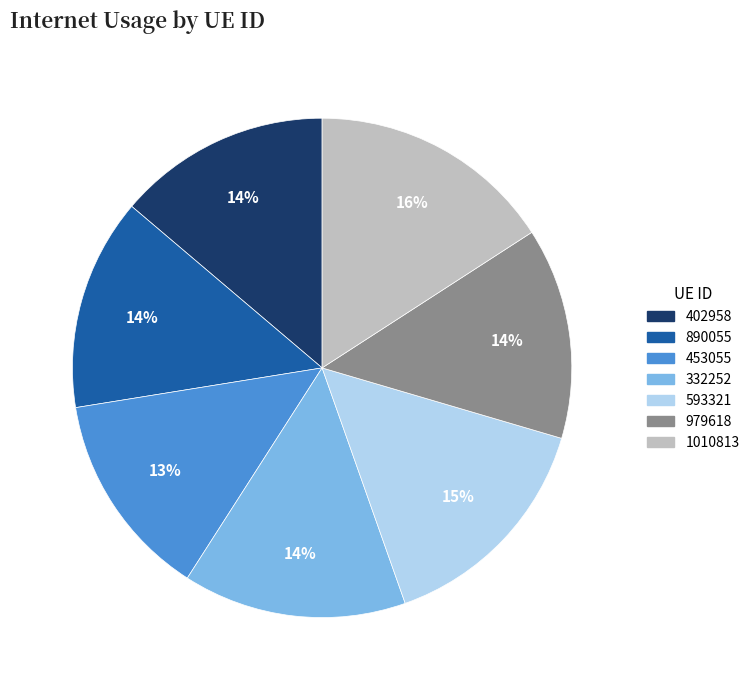

The 979618 slice represents 25% of the pie. True or false?

False